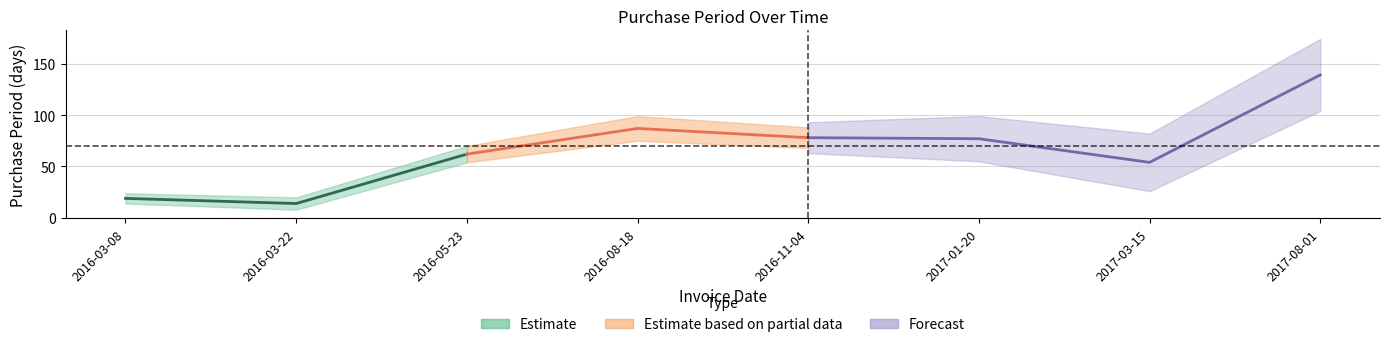

Reading right to left, list all the values displayed in this chart.

2017-08-01=139	2017-03-15=54	2017-01-20=77	2016-11-04=78	2016-08-18=87	2016-05-23=62	2016-03-22=14	2016-03-08=19